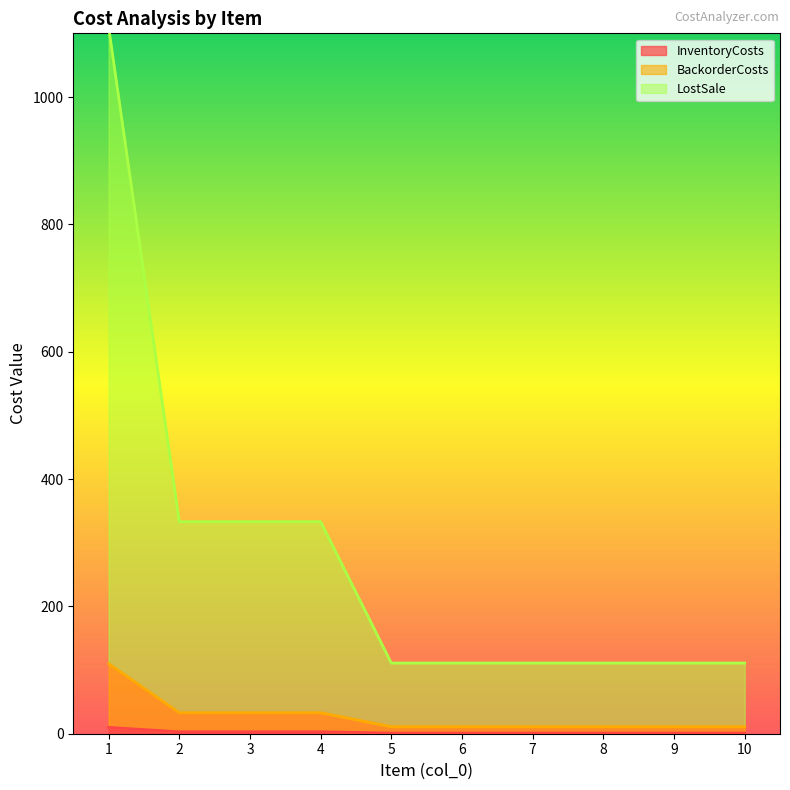

Reading right to left, transcribe all the data shown in this chart.

InventoryCosts: 10=1	9=1	8=1	7=1	6=1	5=1	4=3	3=3	2=3	1=10
BackorderCosts: 10=11	9=11	8=11	7=11	6=11	5=11	4=33	3=33	2=33	1=110
LostSale: 10=111	9=111	8=111	7=111	6=111	5=111	4=333	3=333	2=333	1=1110